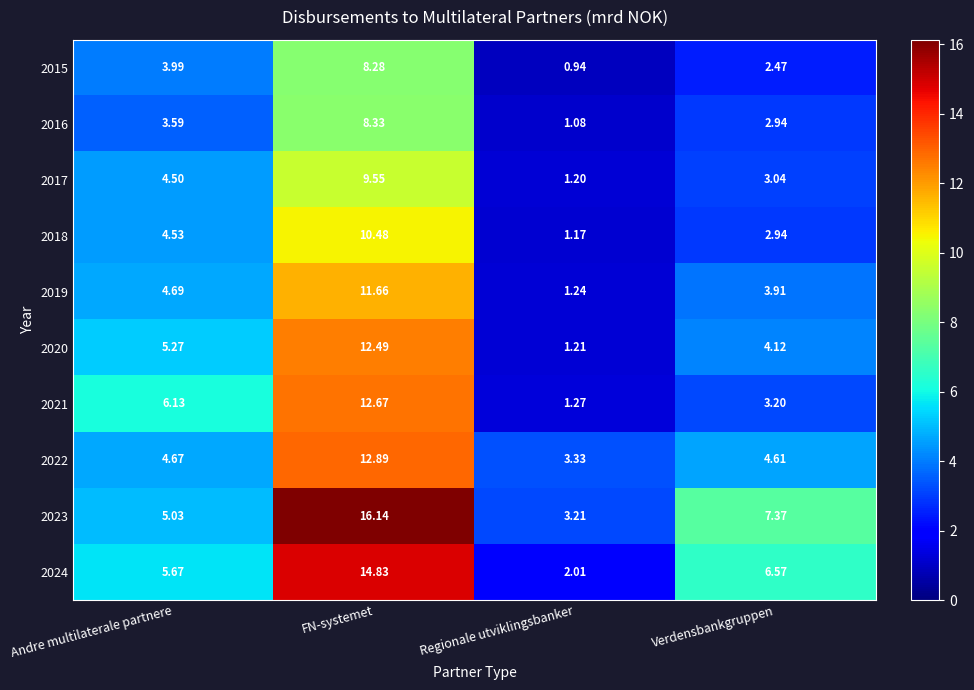

List the labels in order of 2019 value, smallest first.

Regionale utviklingsbanker, Verdensbankgruppen, Andre multilaterale partnere, FN-systemet